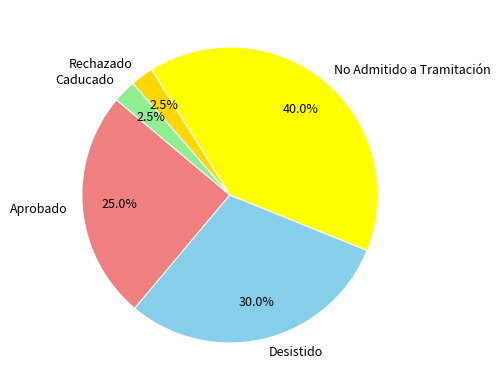

Which category has the biggest portion of the pie?

No Admitido a Tramitación